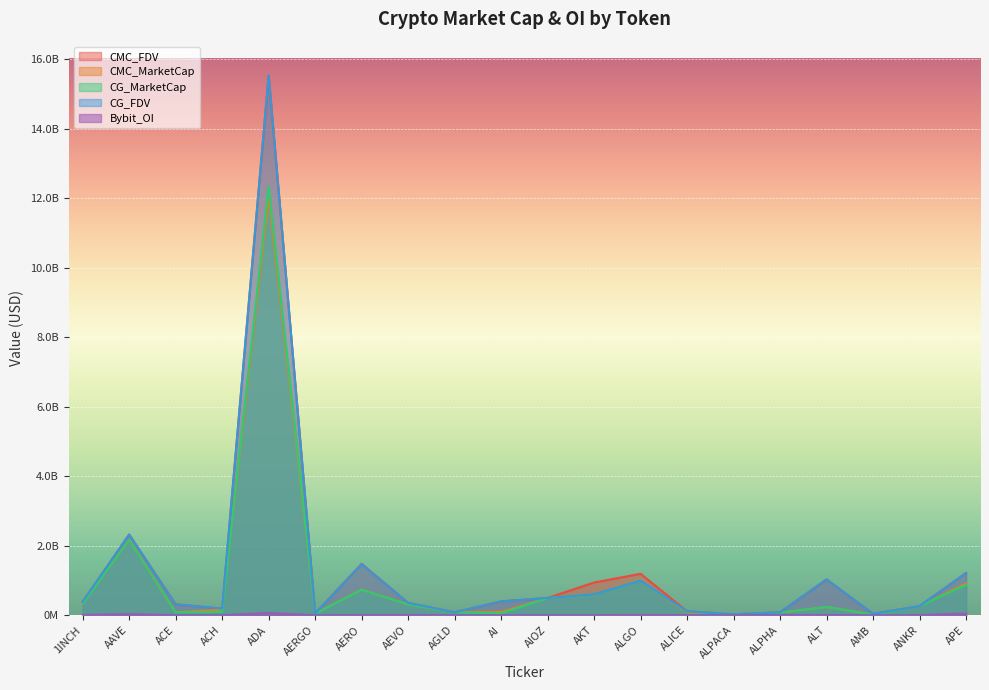

Which series ends up on top after the final intersection of CG_FDV and CMC_FDV?

CMC_FDV